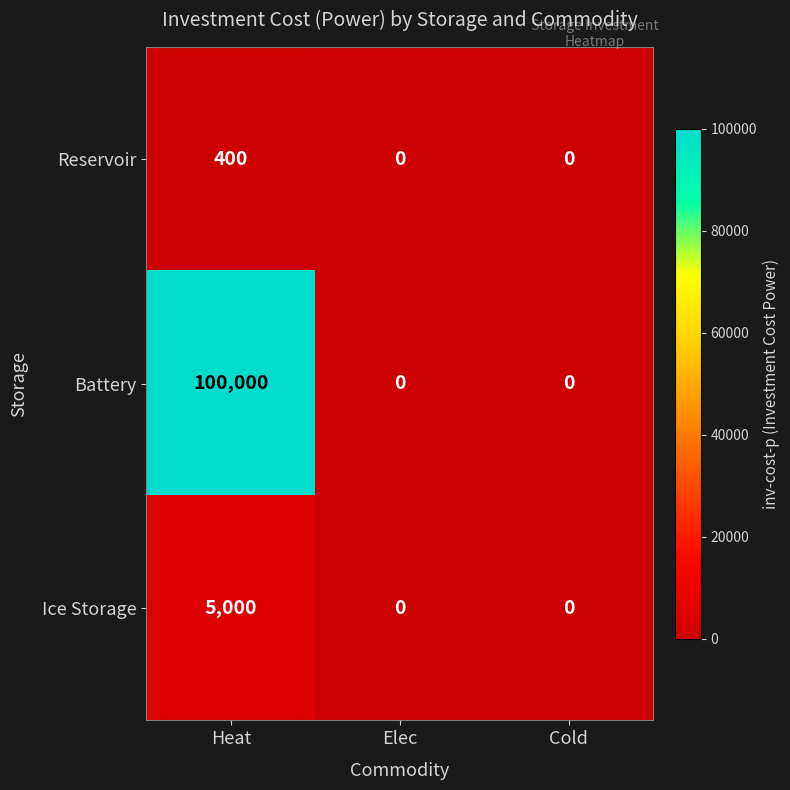

The value of Battery at Elec is 0. True or false?

True